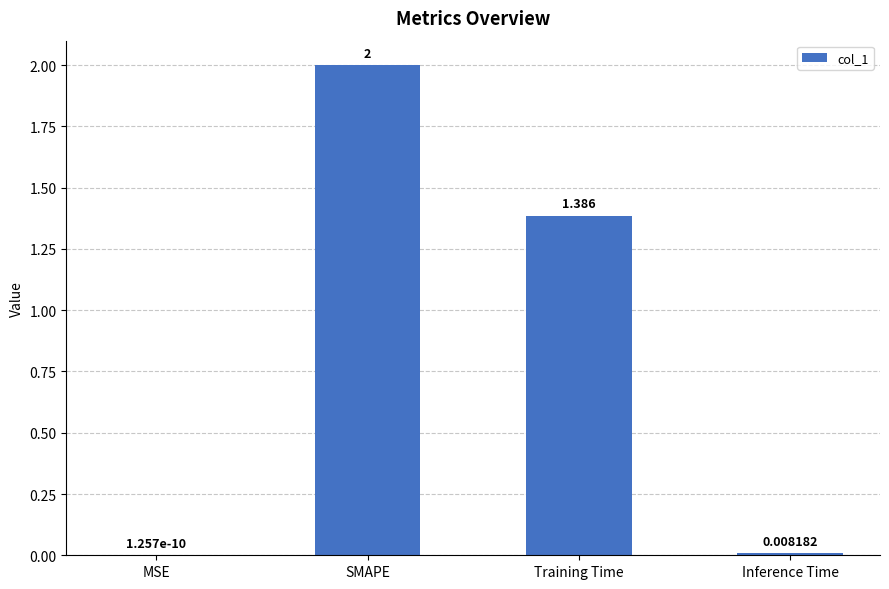

Are the bars grouped side by side (vs. stacked)?

No